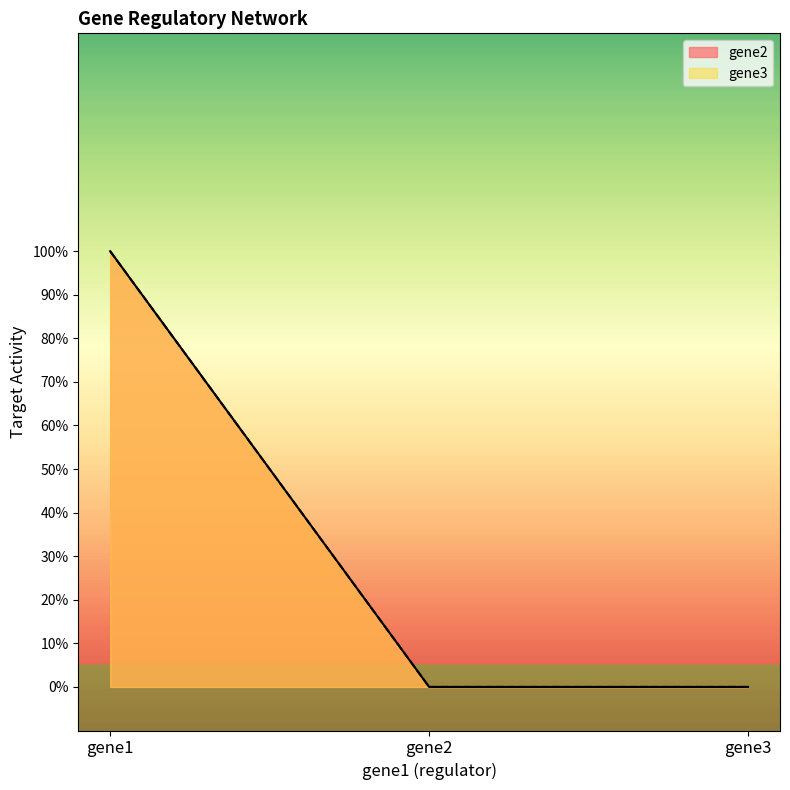

Reading left to right, what are all the values shown in this chart?

gene2: gene1=1	gene2=0	gene3=0
gene3: gene1=1	gene2=0	gene3=0